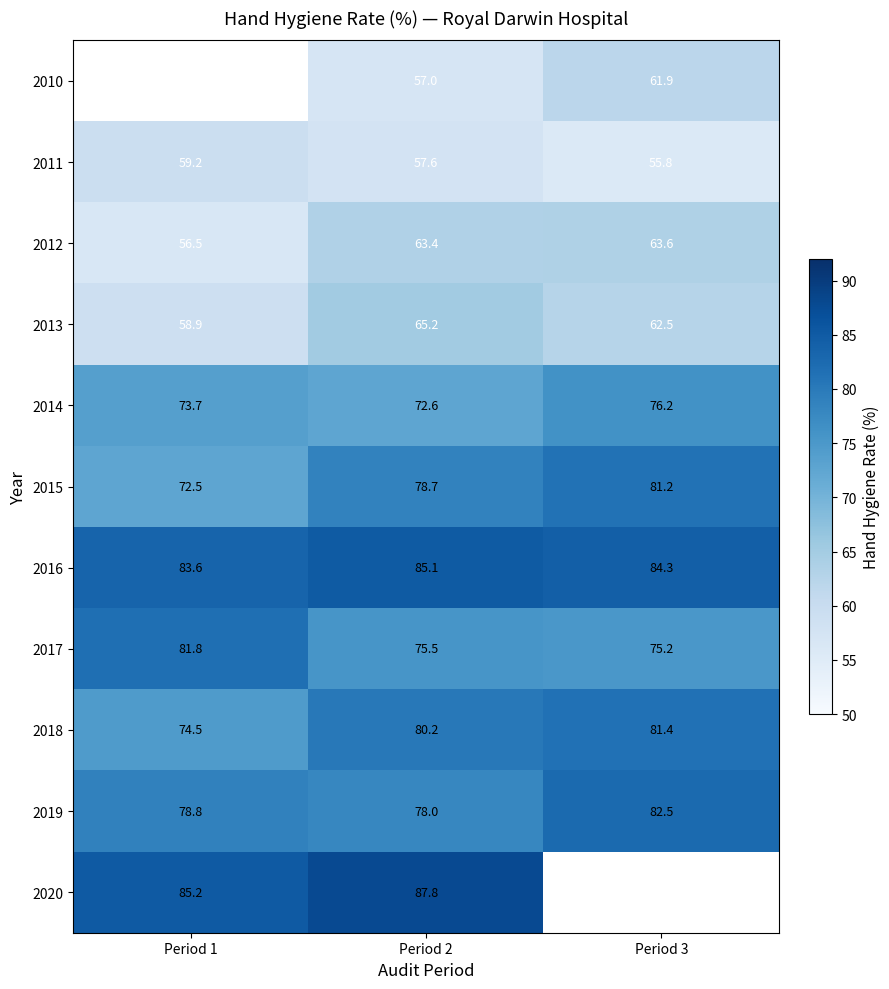

The value of 2017 at Period 3 is 128.2. True or false?

False